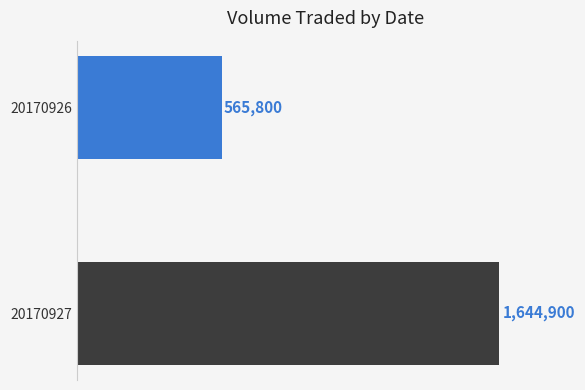

Rank the categories by value from highest to lowest.

20170927, 20170926